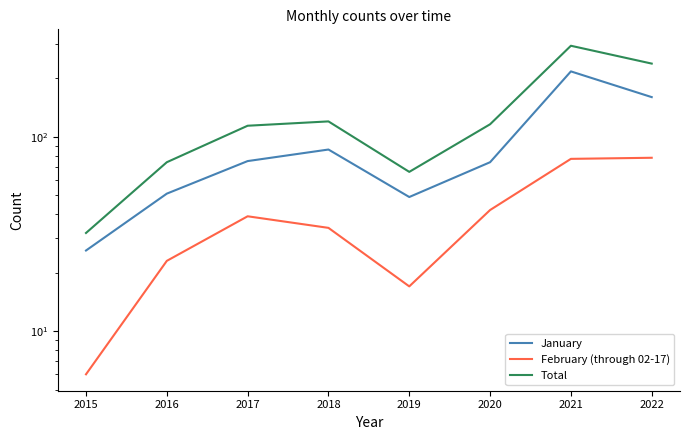

True or false: Total has a value of 74 at 2016.

True